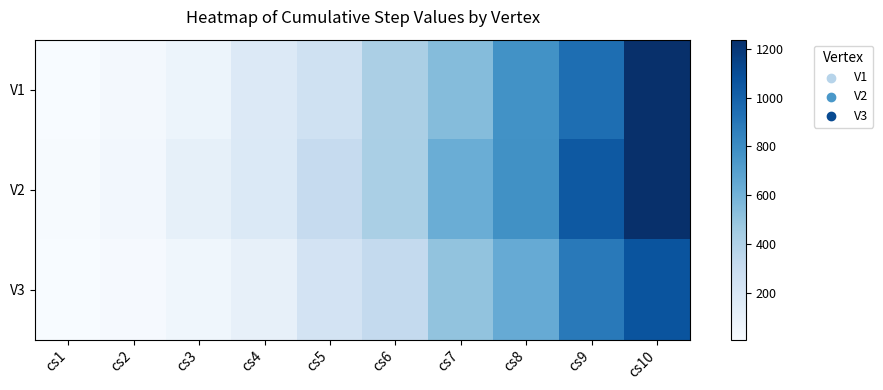

Which label corresponds to the smallest value in the chart?

cs1